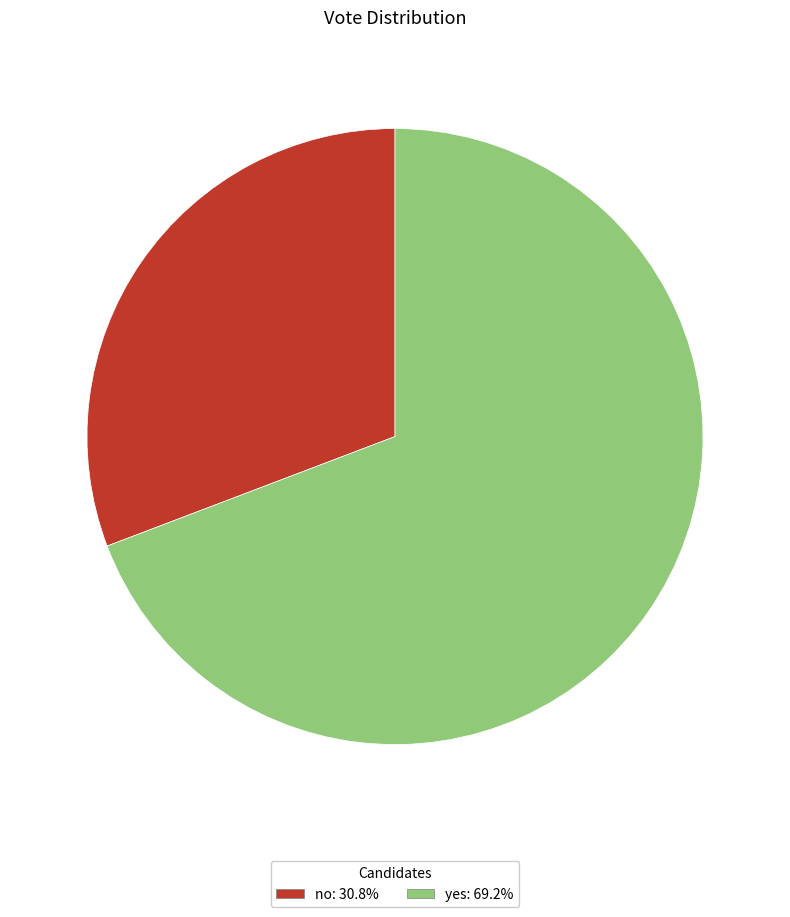

Approximately how many times larger is the value at no compared to yes?

0.4